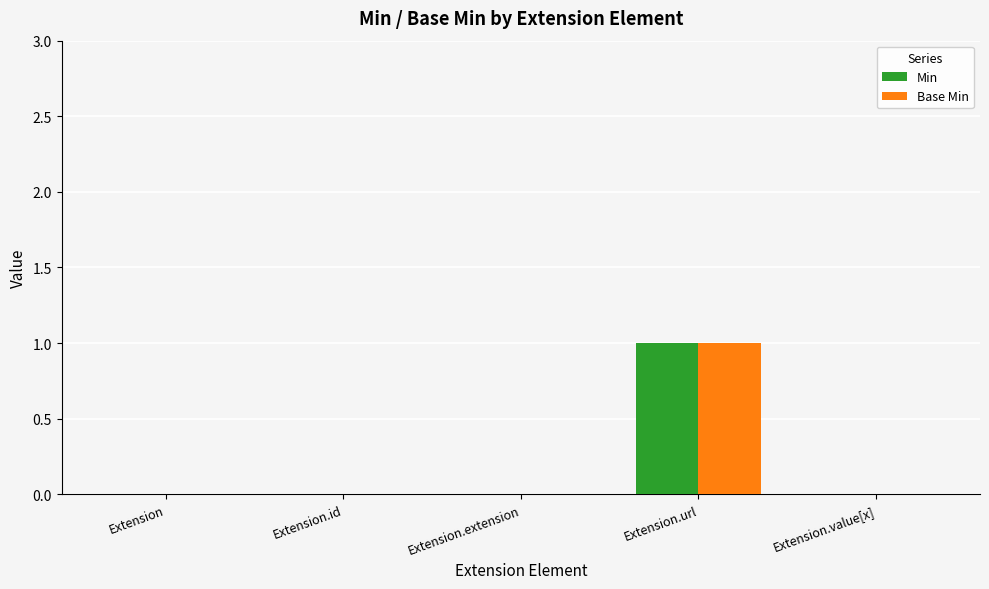

The value of Min at Extension.url is 0. True or false?

False